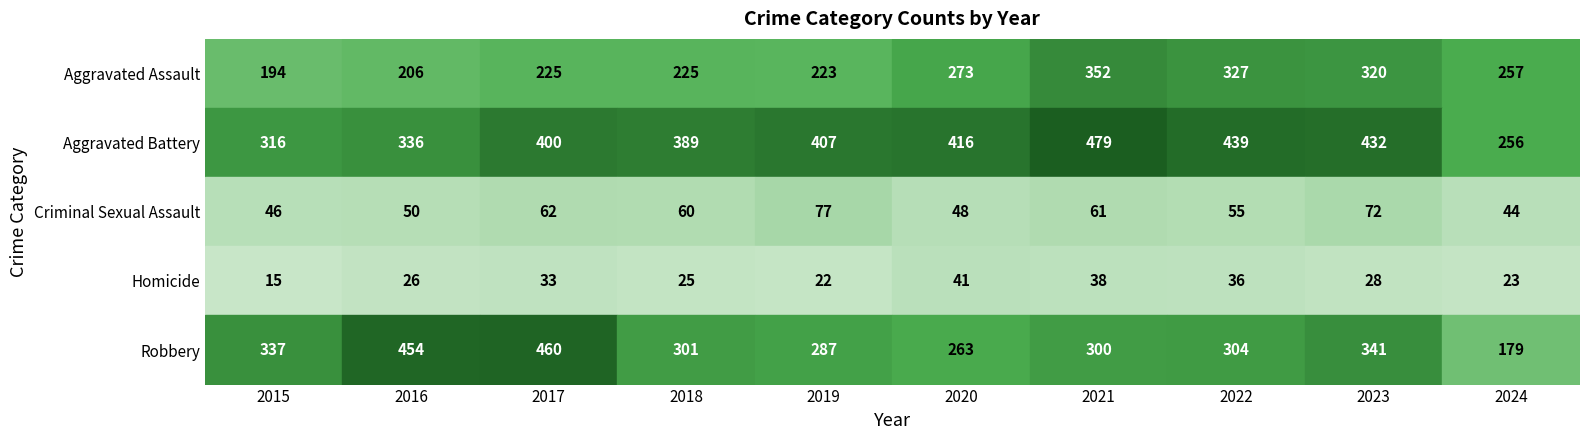

How many categories are shown in the chart?

10